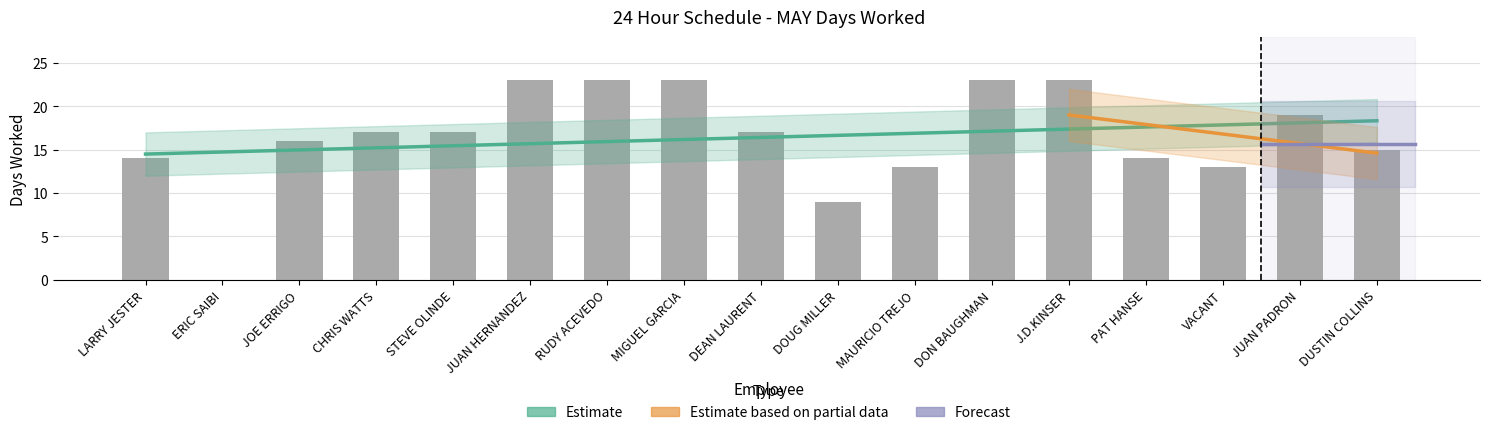

Reading left to right, what are all the values shown in this chart?

LARRY JESTER=14	ERIC SAIBI=0	JOE ERRIGO=16	CHRIS WATTS=17	STEVE OLINDE=17	JUAN HERNANDEZ=23	RUDY ACEVEDO=23	MIGUEL GARCIA=23	DEAN LAURENT=17	DOUG MILLER=9	MAURICIO TREJO=13	DON BAUGHMAN=23	J.D.KINSER=23	PAT HANSE=14	VACANT=13	JUAN PADRON=19	DUSTIN COLLINS=15